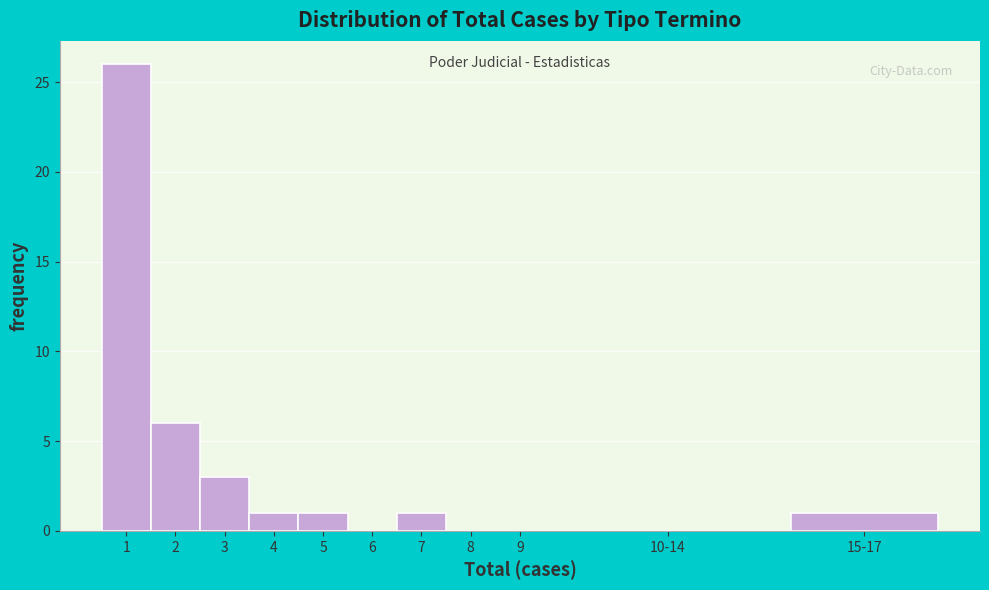

Reading right to left, extract all data points from this chart.

15-17=1	10-14=0	9=0	8=0	7=1	6=0	5=1	4=1	3=3	2=6	1=26